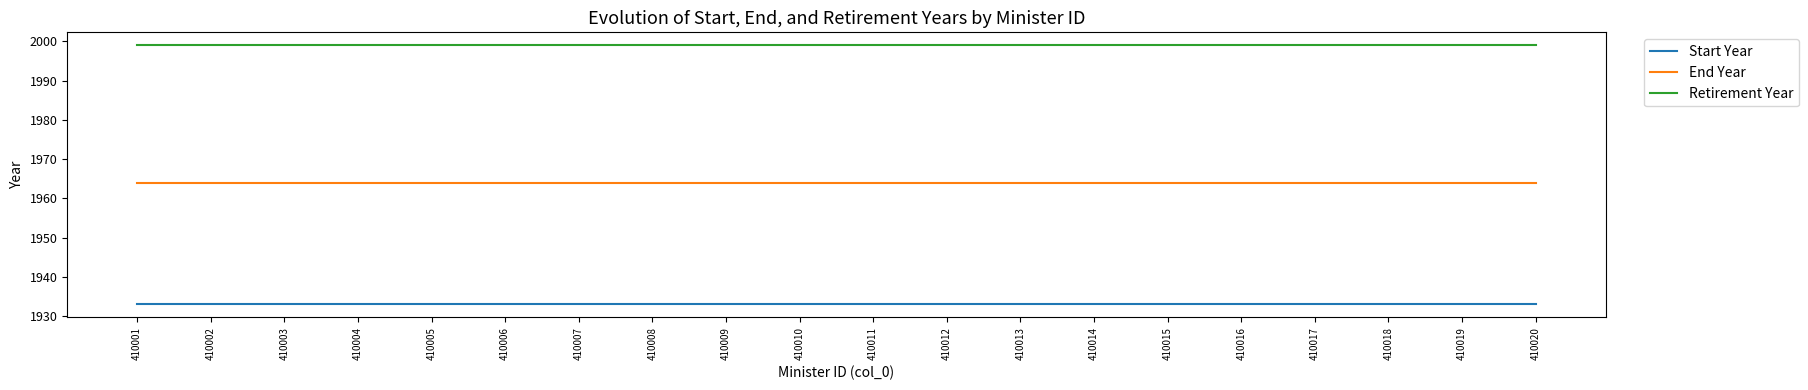

What is the sum of all End Year values?

39280